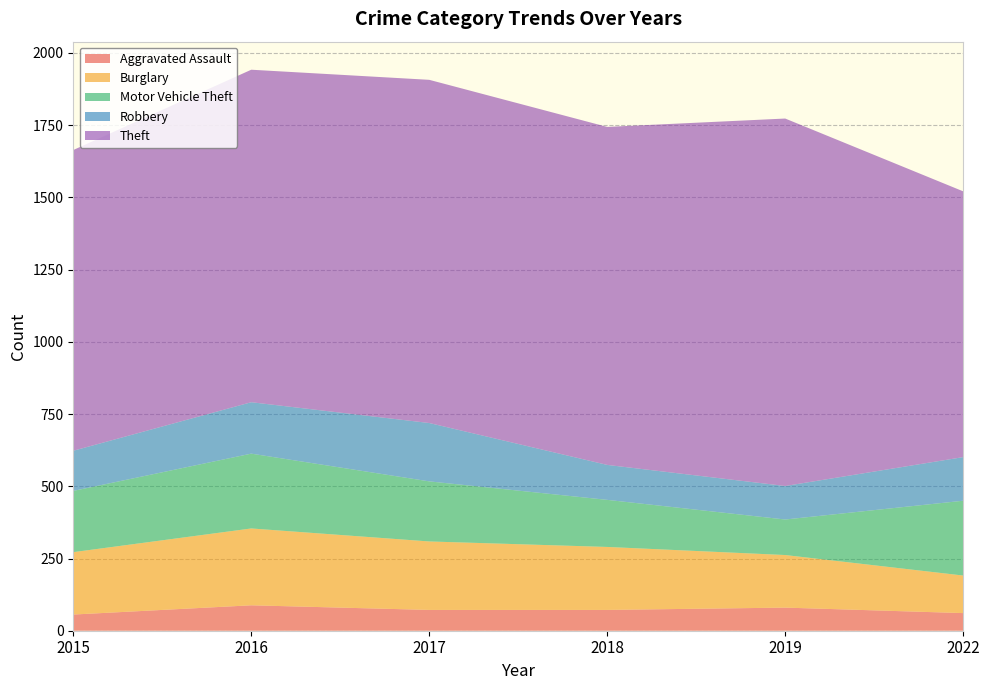

Reading right to left, what are all the values shown in this chart?

Aggravated Assault: 61	80	72	72	88	56
Burglary: 130	182	218	237	266	216
Motor Vehicle Theft: 259	123	163	208	259	212
Robbery: 151	116	121	202	178	139
Theft: 920	1272	1170	1188	1151	1041